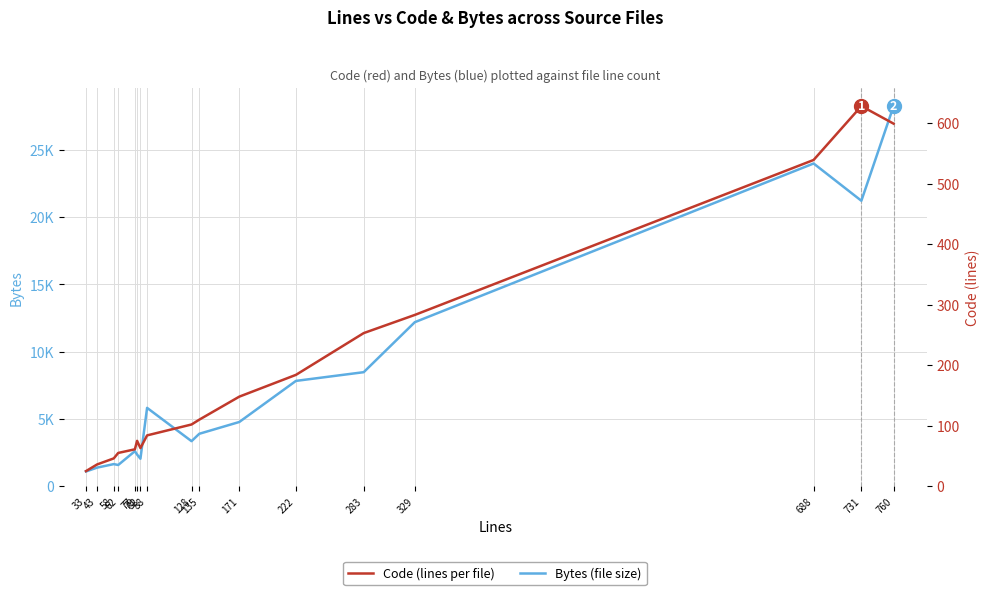

What is the value of the Code point at the 8th from the left?

84